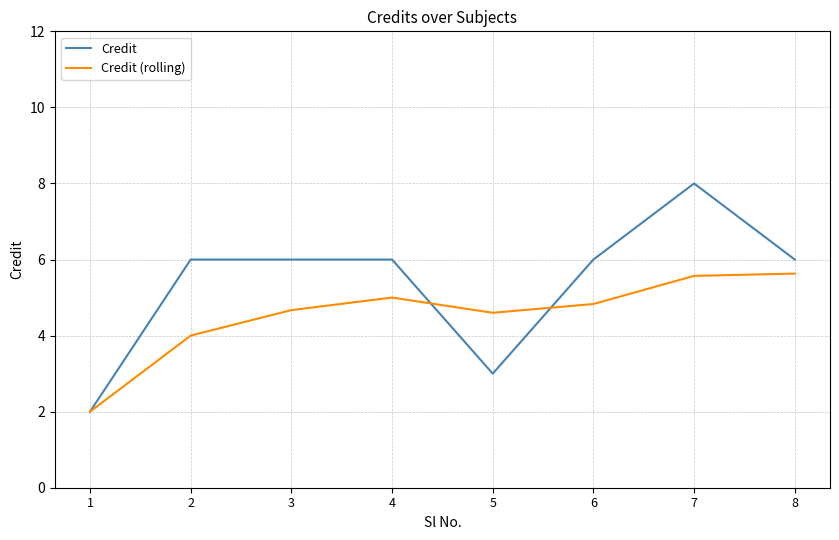

The Credit series shows 6.0 at 3. True or false?

True